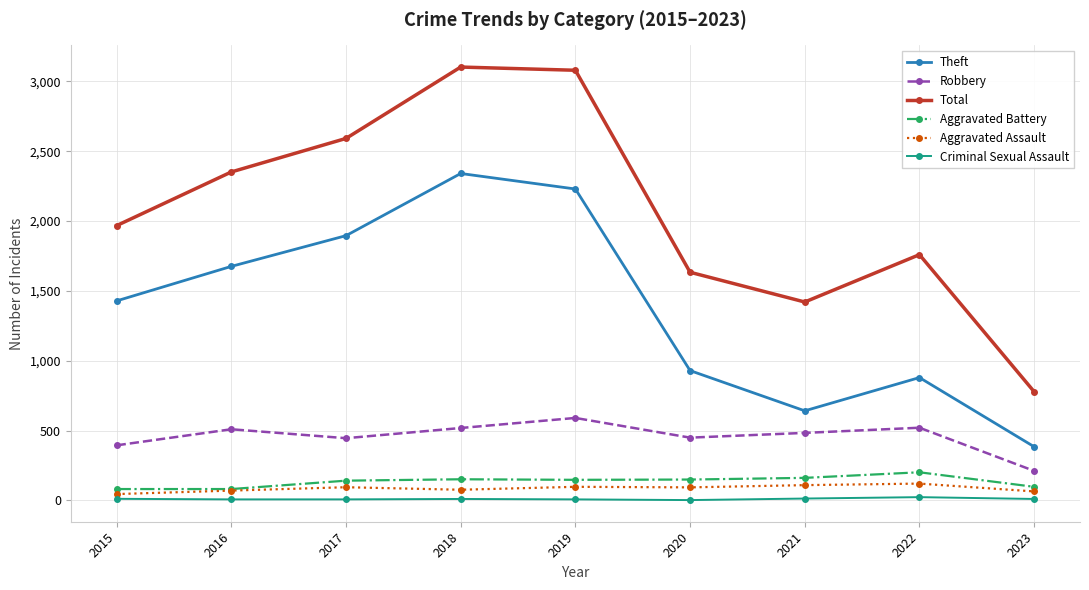

Is the value of Theft at 2019 greater than the value of Total at 2021?

Yes